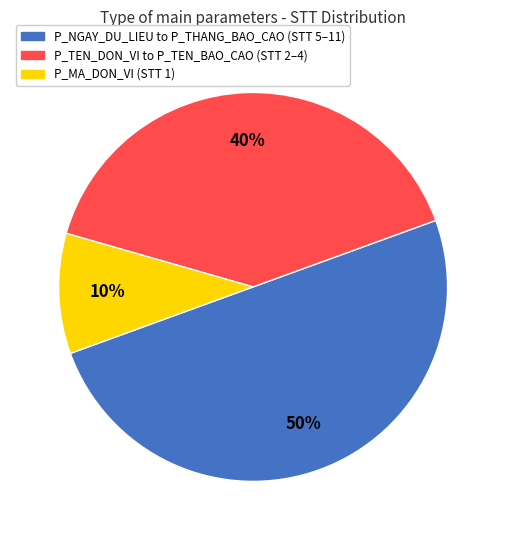

What is the ratio of the value at P_NGAY_DU_LIEU to P_THANG_BAO_CAO (STT 5–11) to the value at P_TEN_DON_VI to P_TEN_BAO_CAO (STT 2–4)?

1.2